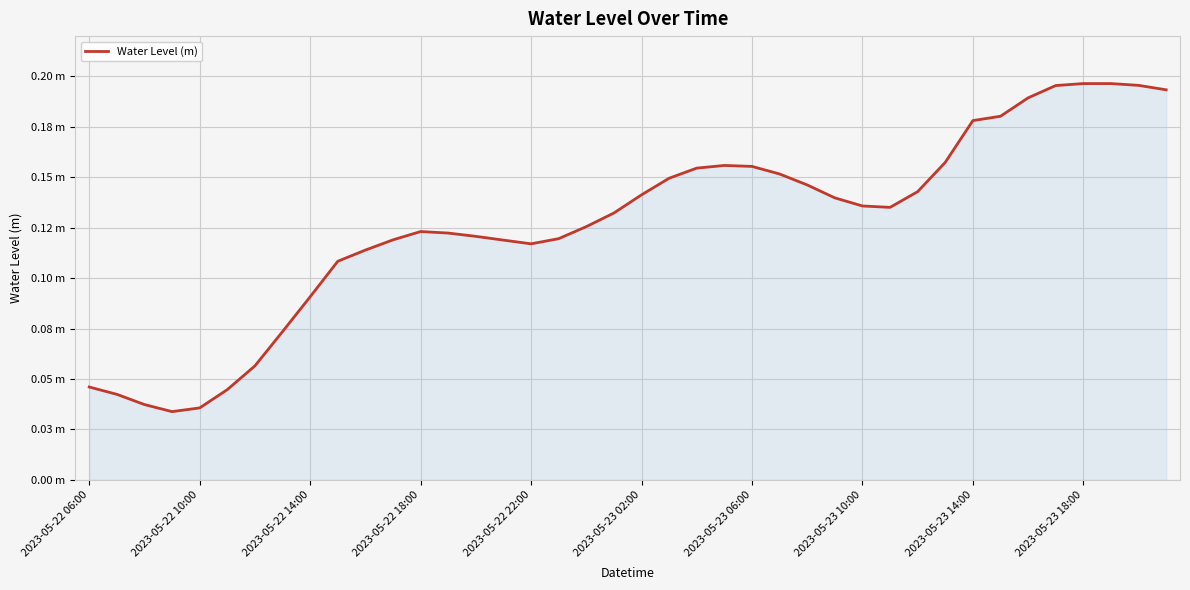

Reading left to right, transcribe all the data shown in this chart.

0.0	0.0	0.0	0.0	0.0	0.0	0.1	0.1	0.1	0.1	0.1	0.1	0.1	0.1	0.1	0.1	0.1	0.1	0.1	0.1	0.1	0.1	0.2	0.2	0.2	0.2	0.1	0.1	0.1	0.1	0.1	0.2	0.2	0.2	0.2	0.2	0.2	0.2	0.2	0.2